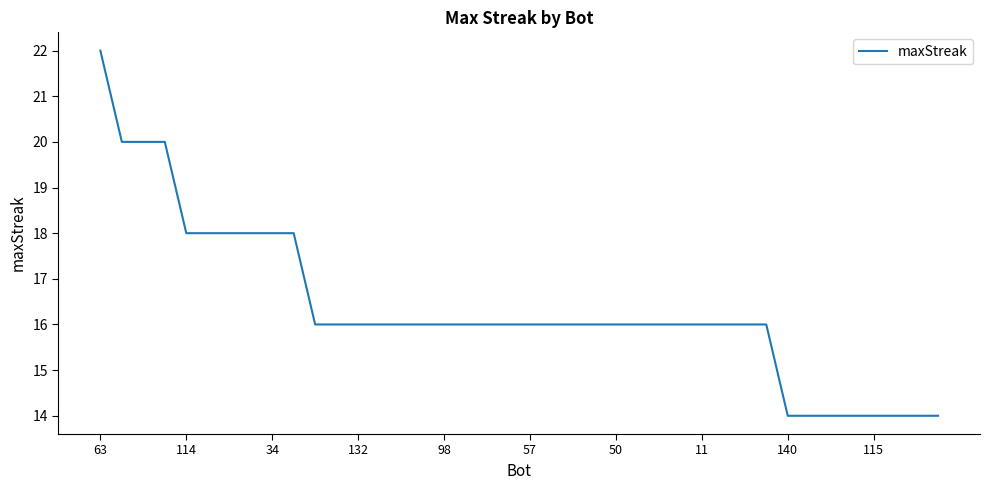

What is the difference between the second highest and second lowest values?

6